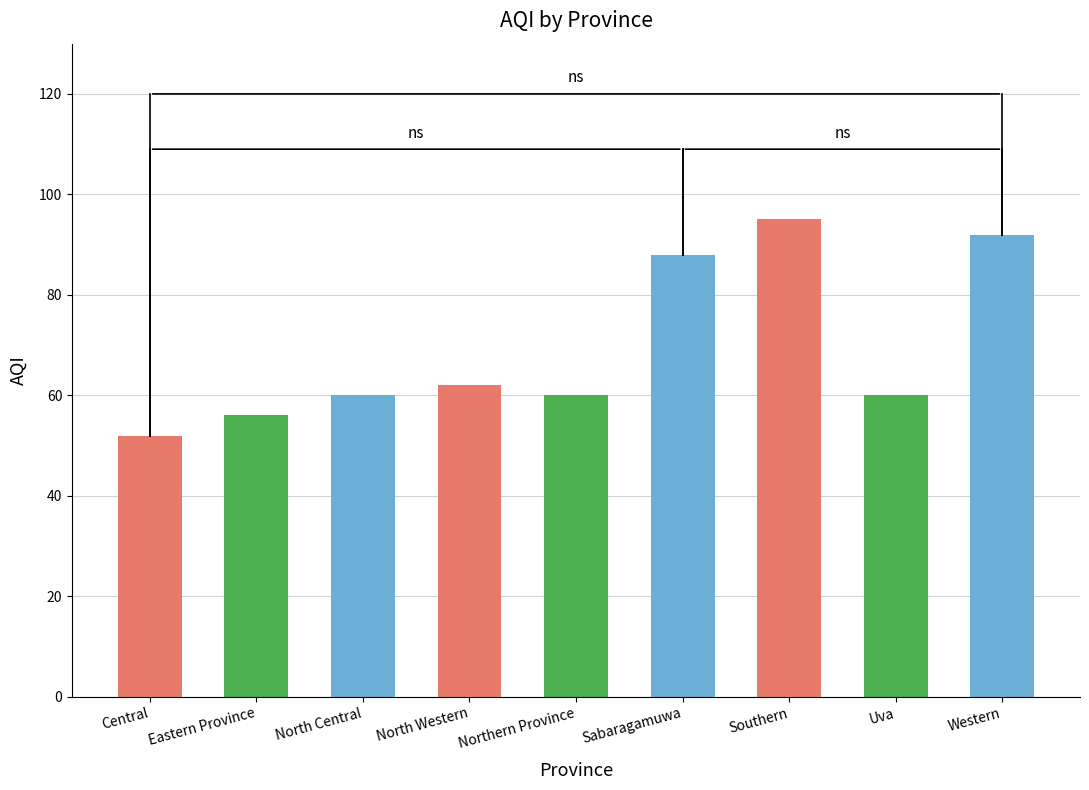

How many bars are there in total?

9